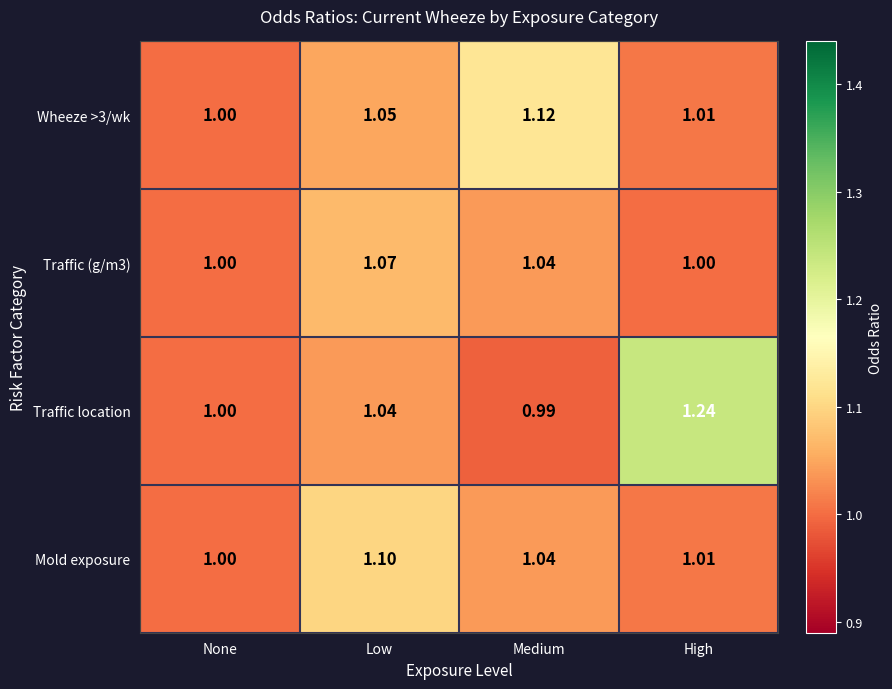

At which category does the chart reach its minimum across all series?

Medium